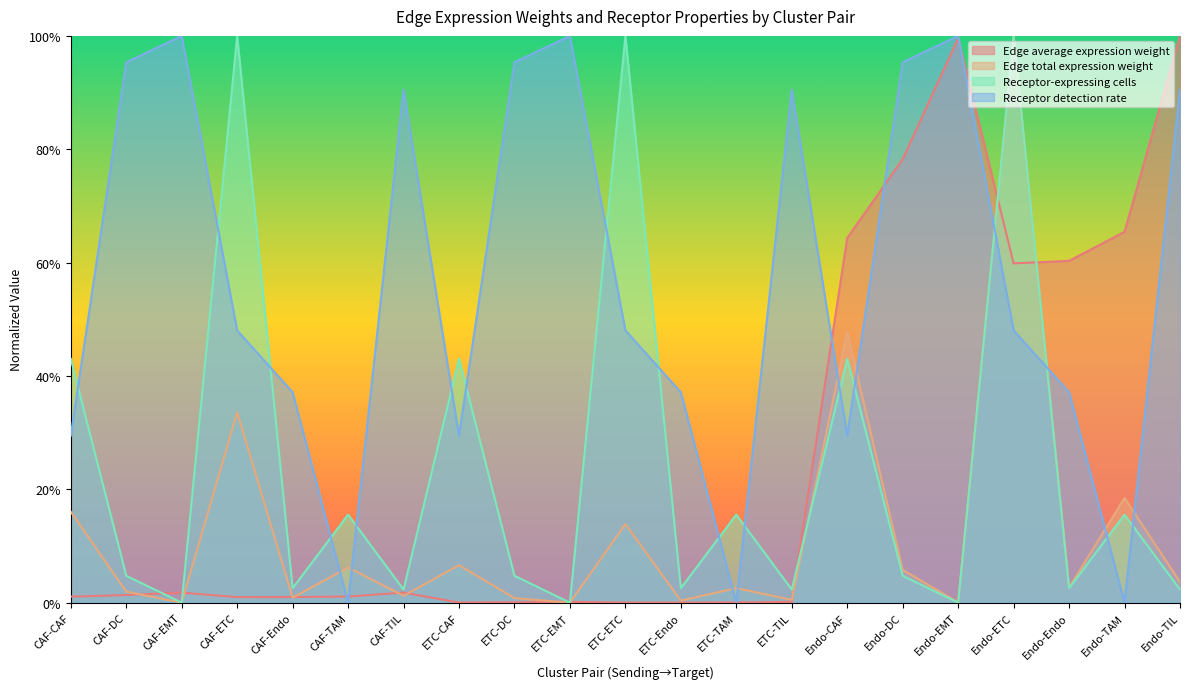

What position from the left is ETC-ETC?

11